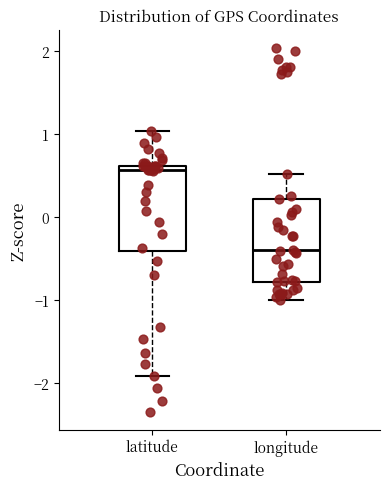

Reading left to right, read every box against the y-axis: the position of its median line, the range the box covers, and the ends of its whiskers. The values are not printed on the chart, so give them approximately, as read against the axis.

latitude: median 0.6 (just below the box's upper edge), box -0.4 to 0.6, whiskers -1.9 to 1.0
longitude: median -0.4, box -0.8 to 0.2, whiskers -1.0 to 0.5